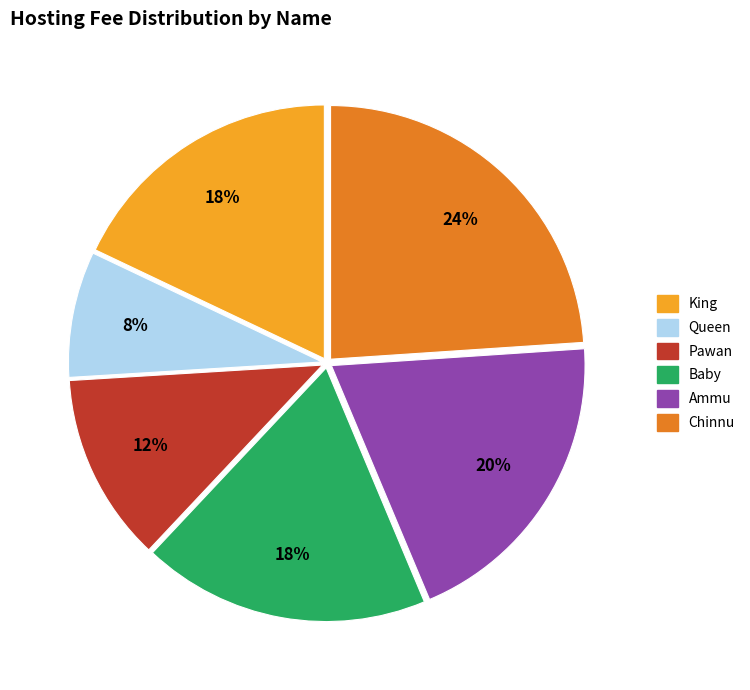

Which category has the biggest portion of the pie?

Chinnu